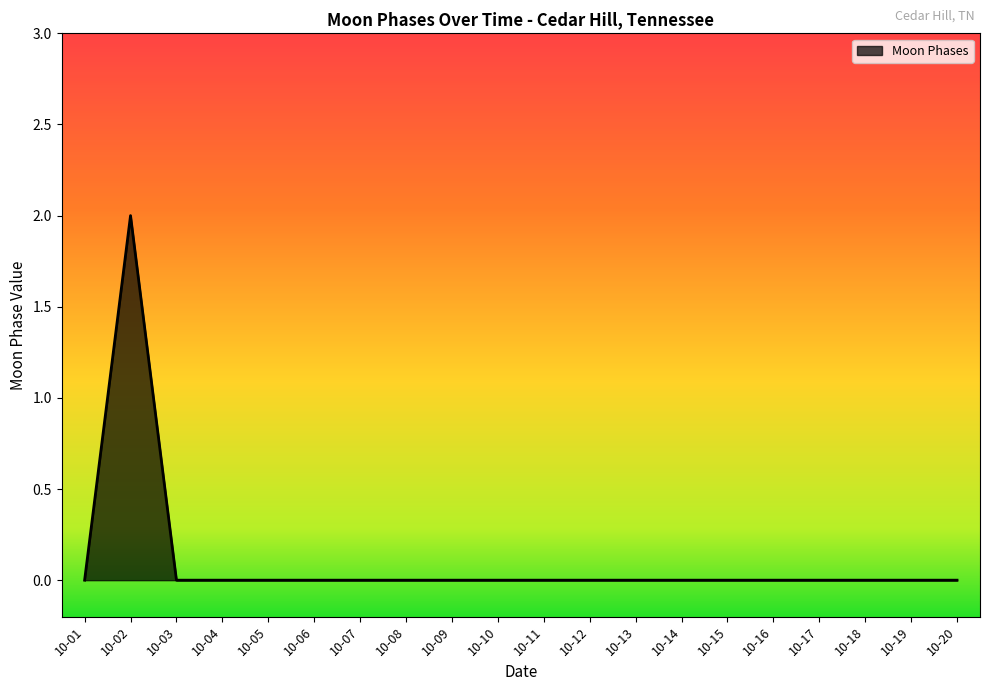

What is the maximum value shown in the chart?

2